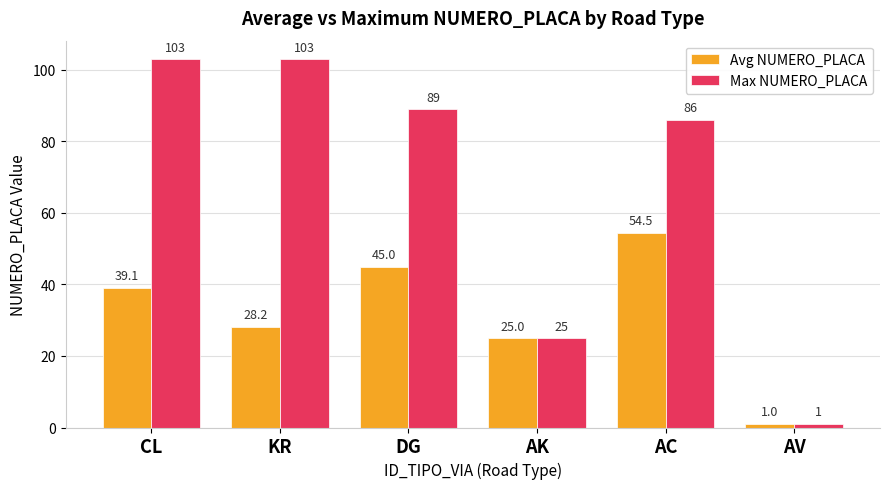

What is the sum of all Avg NUMERO_PLACA values?

192.8